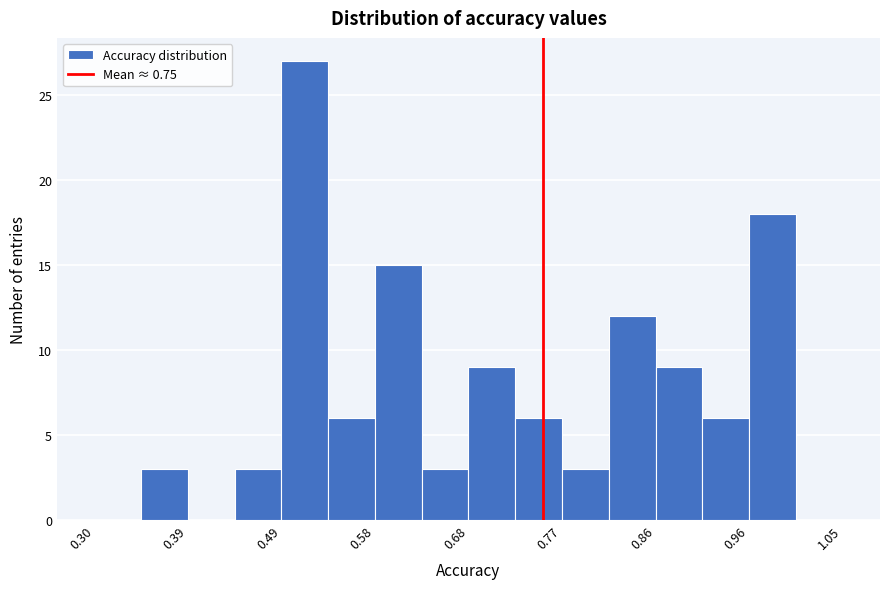

How tall is the bar that spans 0.68 to 0.72 on the x-axis? Neither the bar edges nor the heights are printed on the chart, so give them approximately, as read against the axes.

9